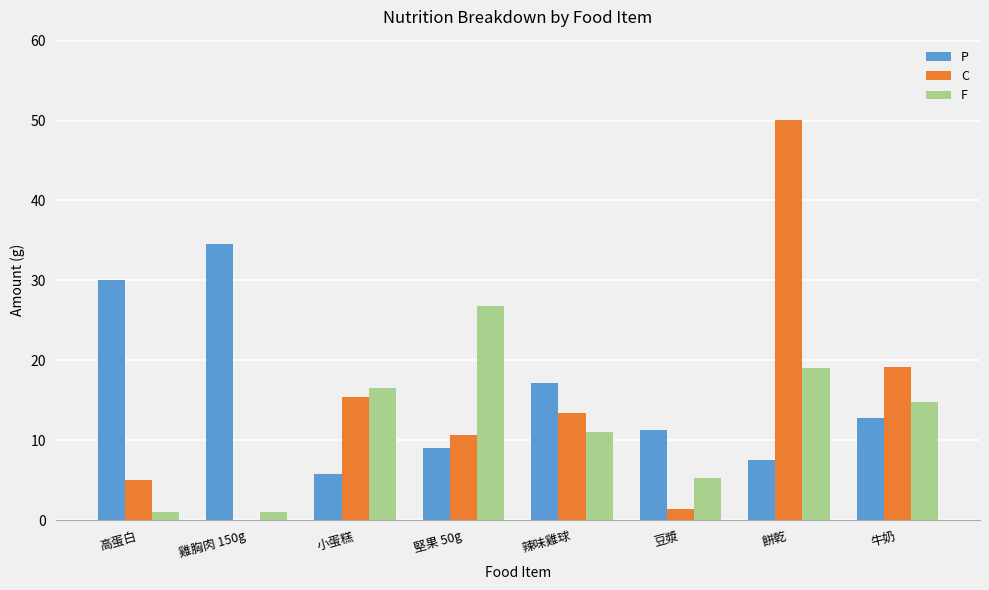

What is the greatest value displayed?

50.1